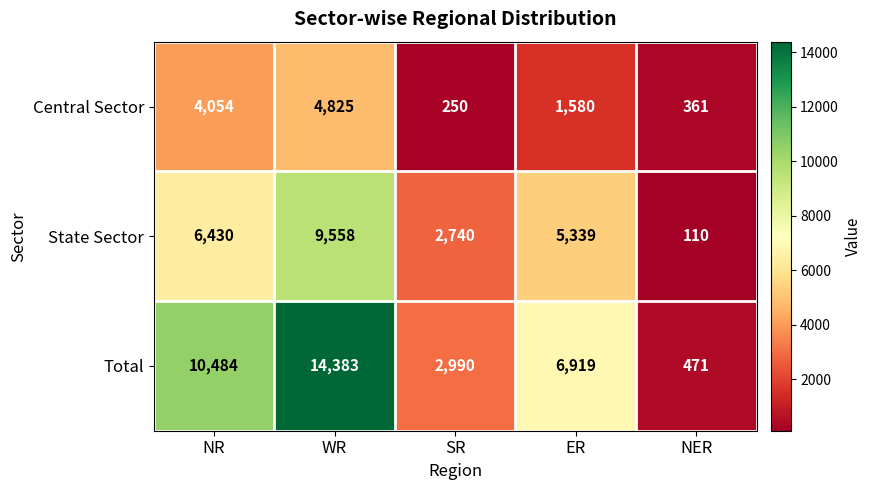

At which label does State Sector first exceed 5339?

NR